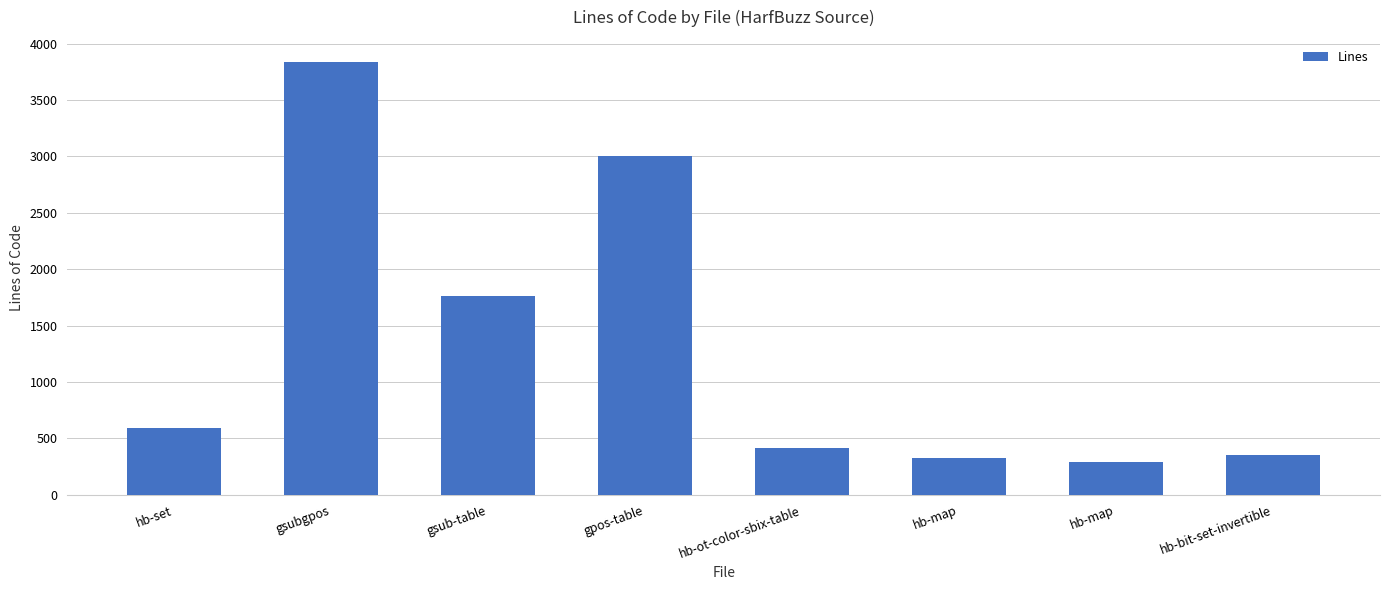

How many data points does each series have?

8